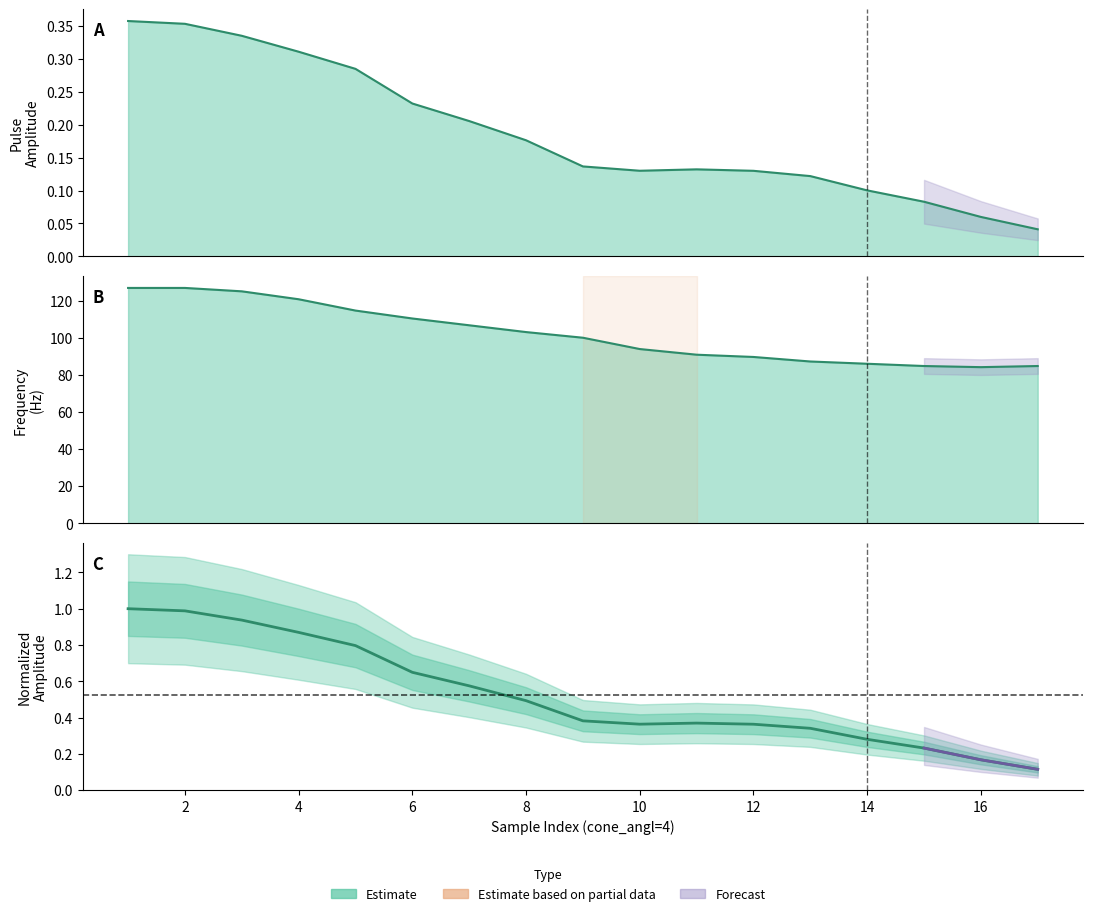

Reading right to left, list all the values displayed in this chart.

pls_ampl: 0.0	0.1	0.1	0.1	0.1	0.1	0.1	0.1	0.1	0.2	0.2	0.2	0.3	0.3	0.3	0.4	0.4
frequency: 84.9	84.2	84.9	86.1	87.3	89.7	91.0	94.0	100.1	103.2	106.8	110.5	114.8	120.9	125.2	127.0	127.0
pls_ampl ratio: 0.1	0.2	0.2	0.3	0.3	0.4	0.4	0.4	0.4	0.5	0.6	0.6	0.8	0.9	0.9	1.0	1.0